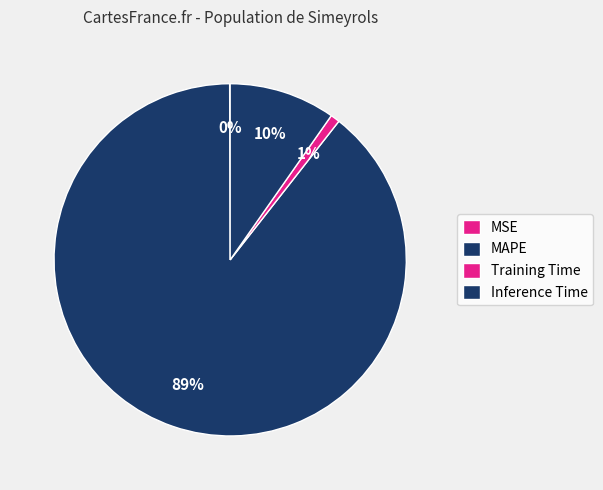

Is it true that Inference Time is 18% of the pie?

False